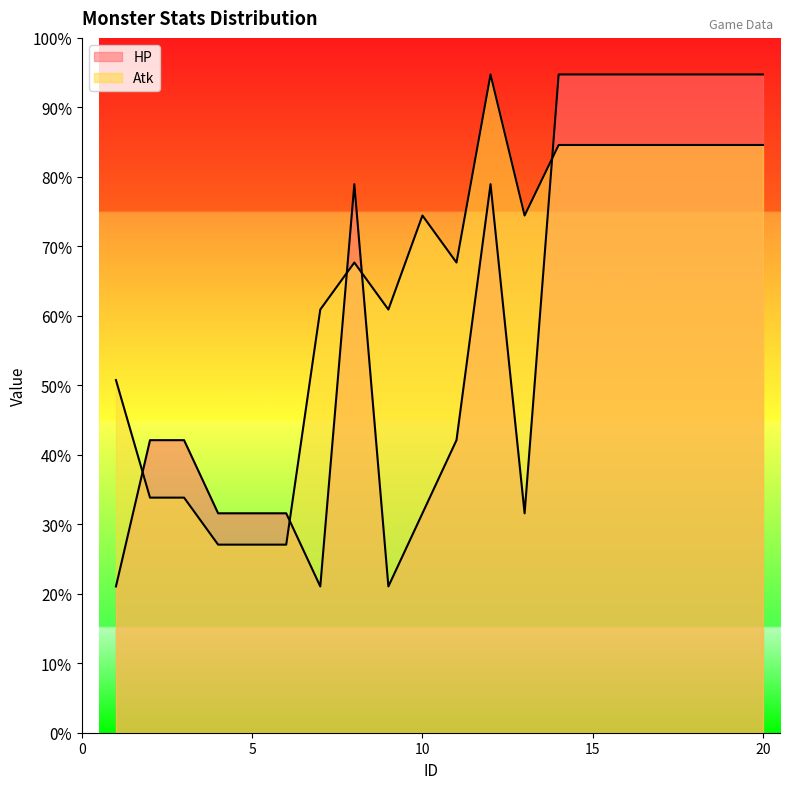

Rank the series by their average value, from lowest to highest.

HP, Atk